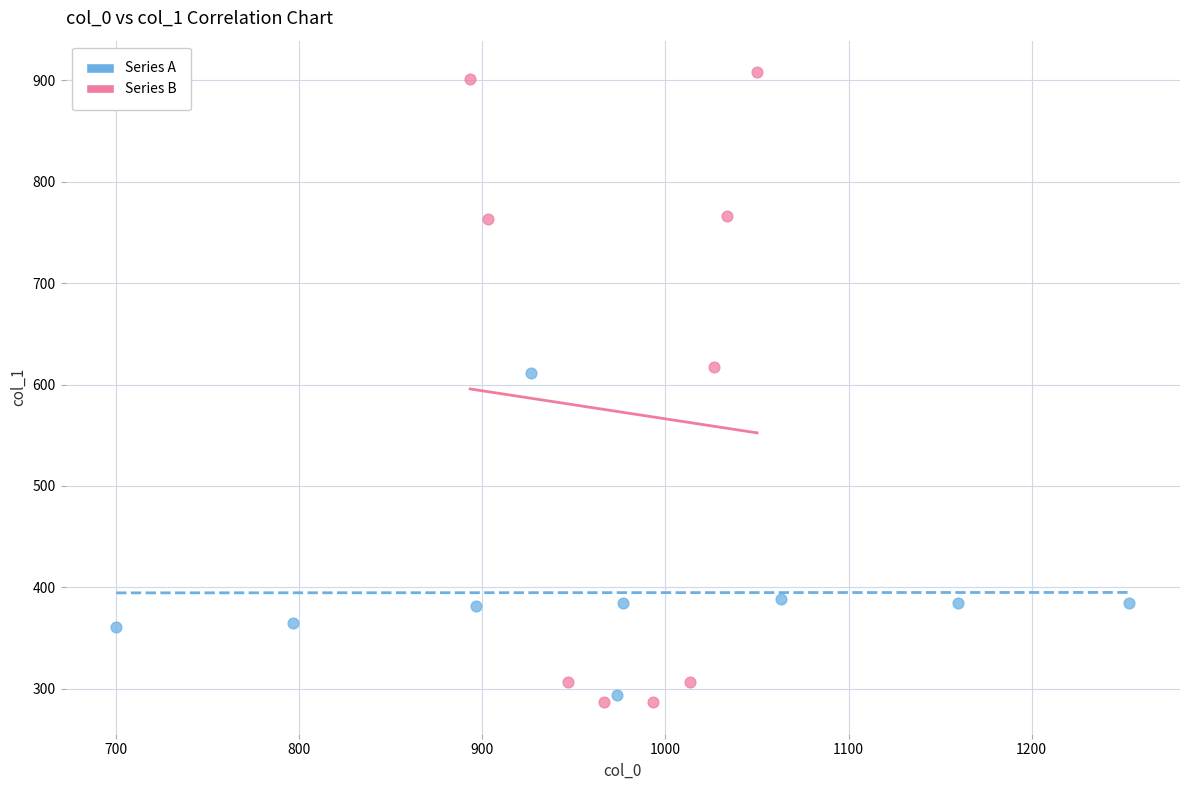

Which series has the largest Y range (max minus min)?

Series B